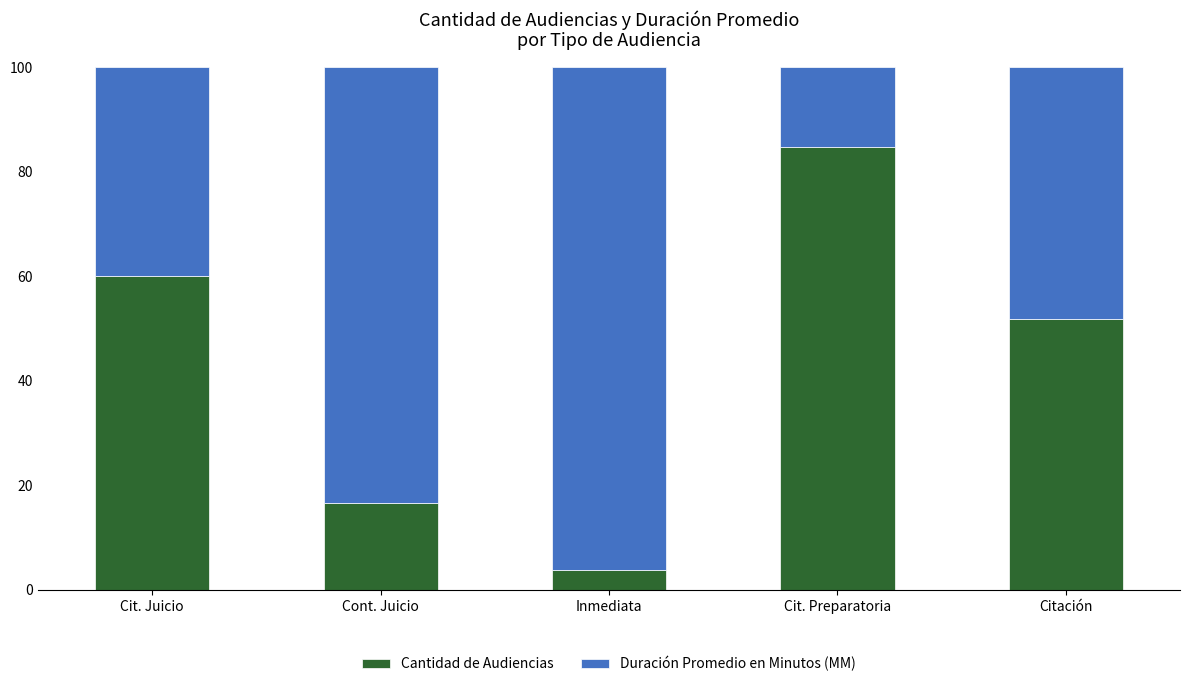

What is the difference between the Cantidad de Audiencias values at Cit. Juicio and Inmediata?

56.2